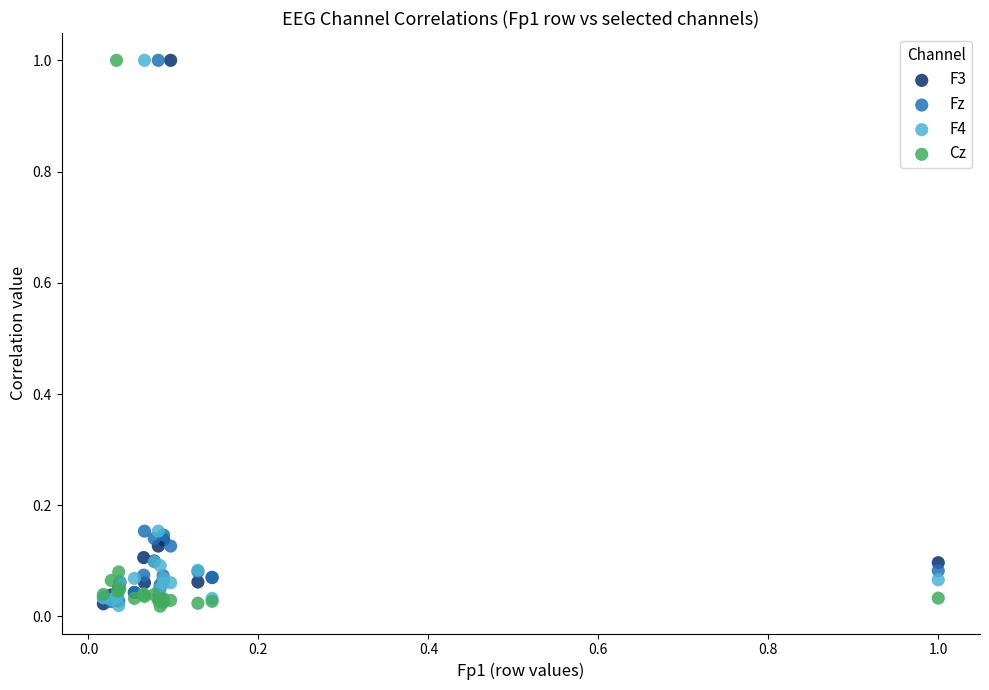

What are all the series names shown in the legend?

F3, Fz, F4, Cz